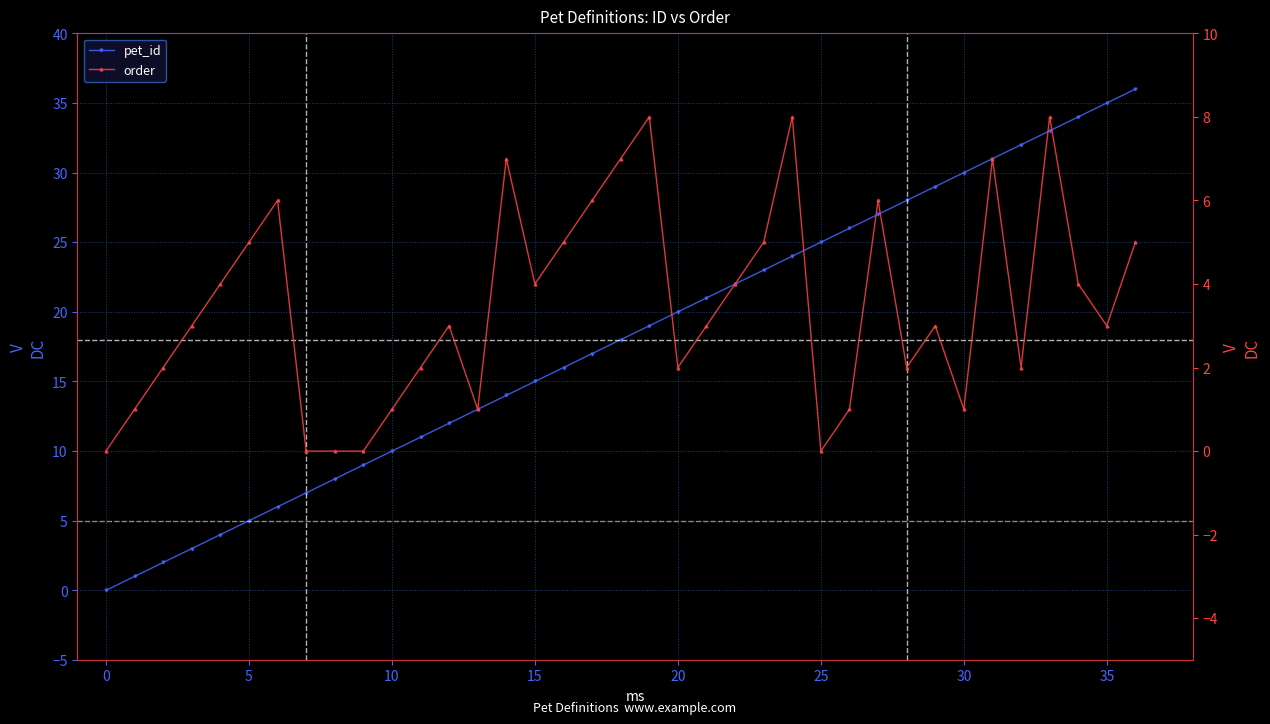

What is the difference between the maximum and second lowest values in the pet_id series?

35